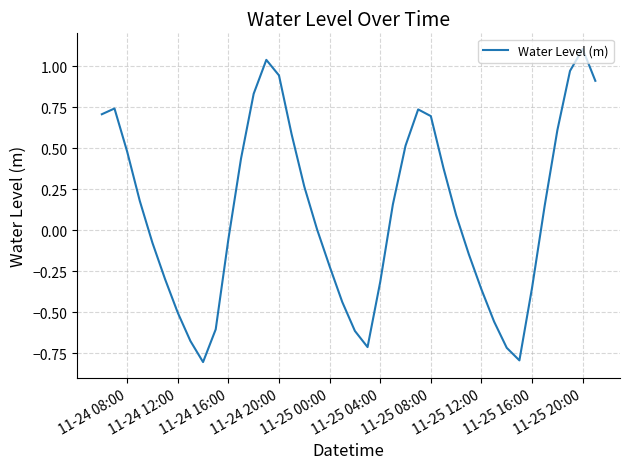

What is the difference between the maximum and minimum values?

1.9